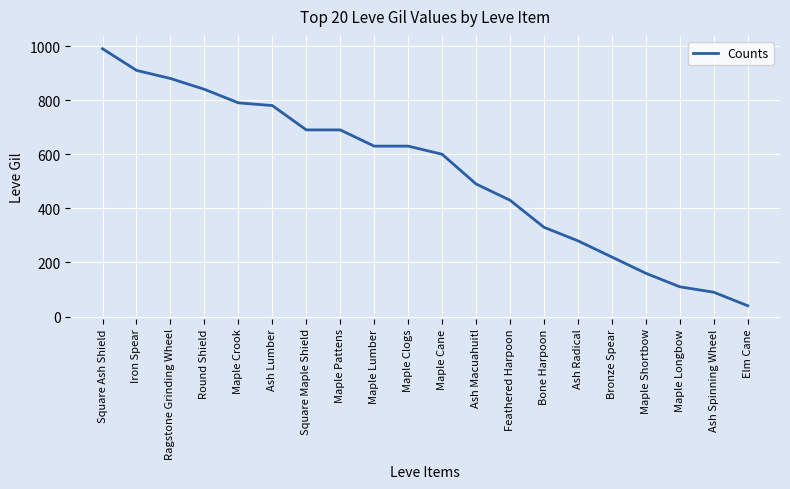

What is the sum of all values?

10580